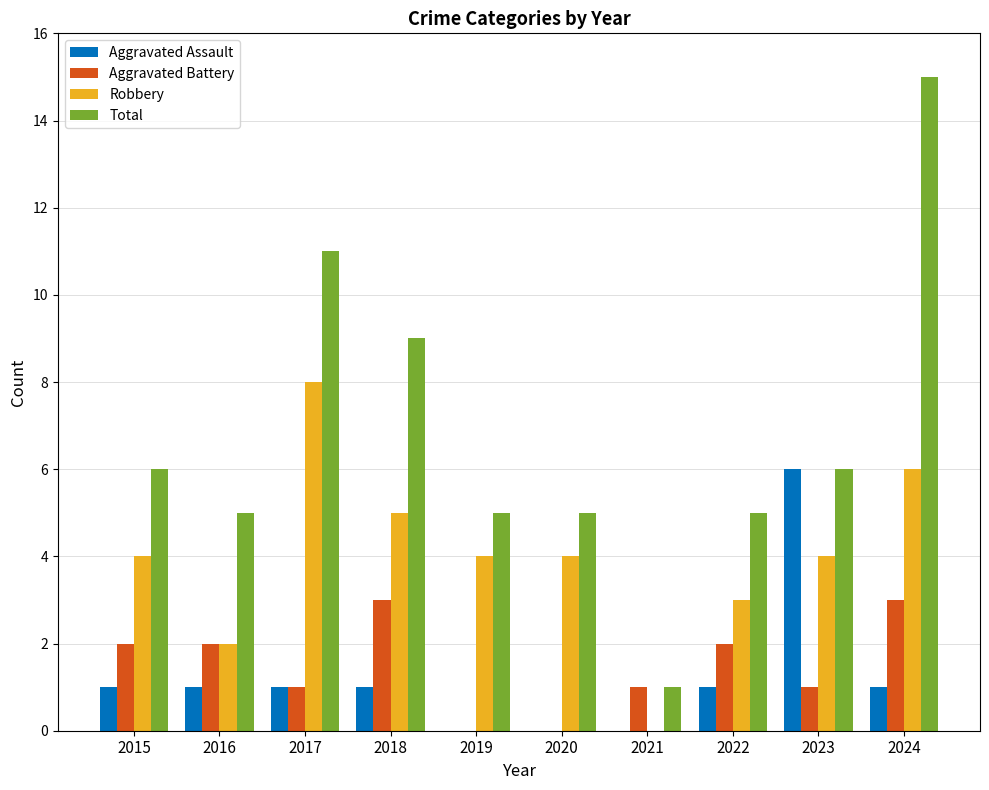

What is the average value of the Aggravated Battery series?

2